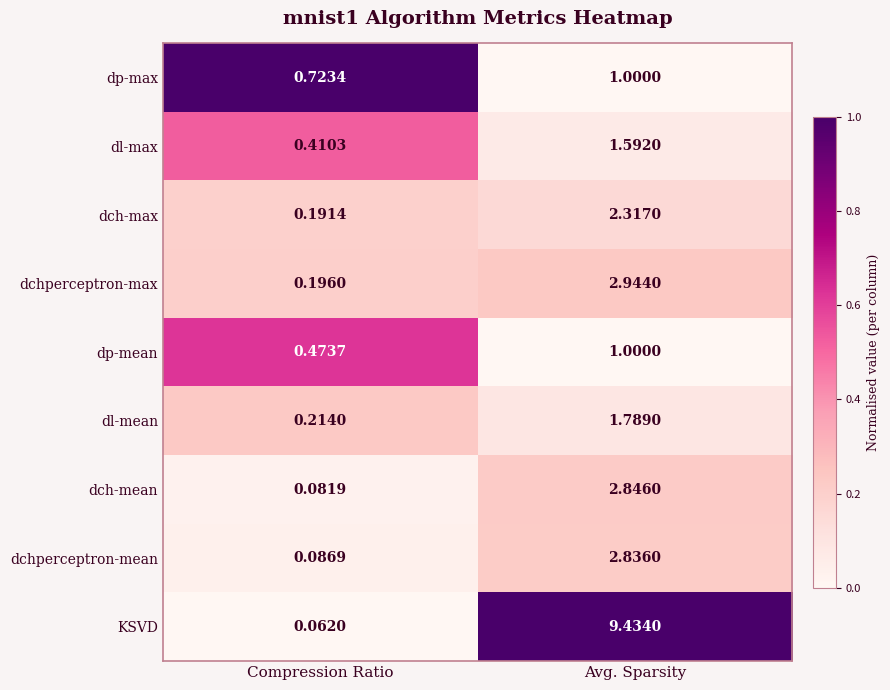

How many data points does each series have?

2